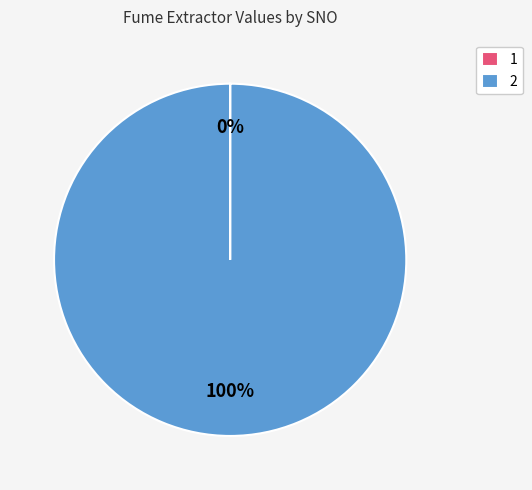

Is 2 the majority of the pie?

Yes